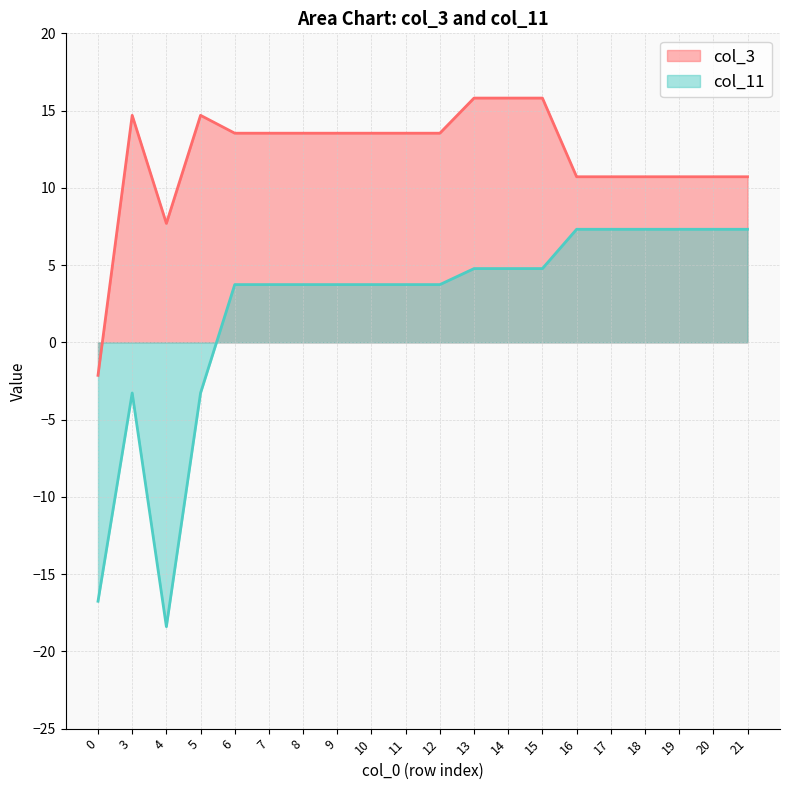

List the series in order of their peak value, lowest first.

col_11, col_3